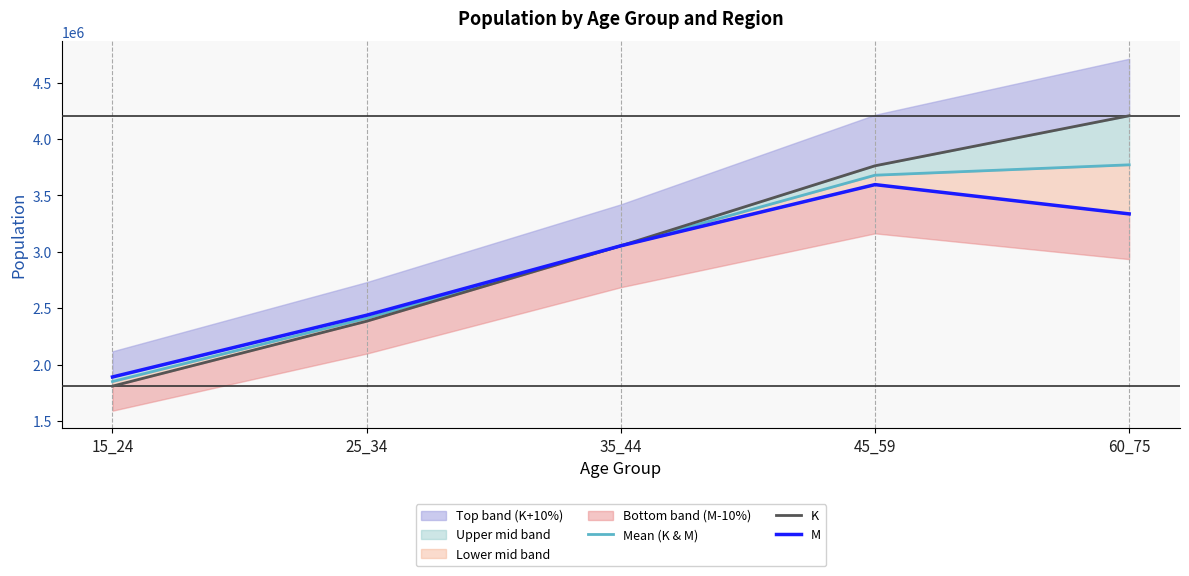

Between 35_44 and 45_59, which is larger?

45_59